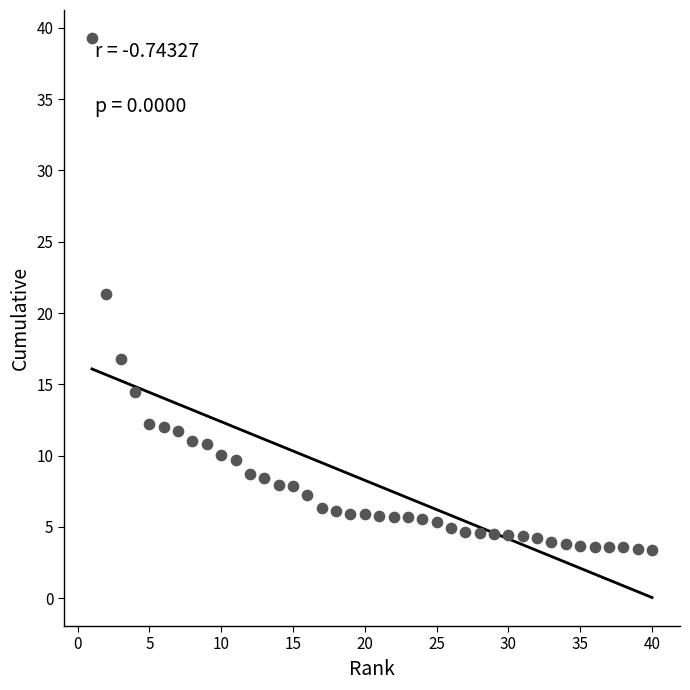

What is the range of X values (max minus min)?

39.0